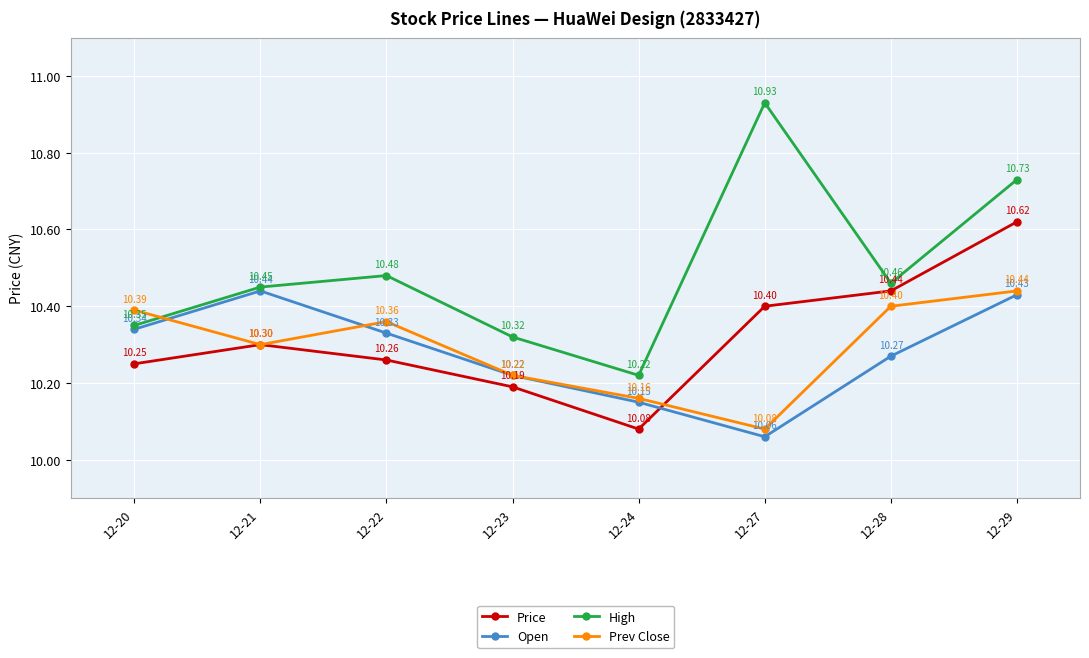

What are all the series names shown in the legend?

Price, Open, High, Prev Close